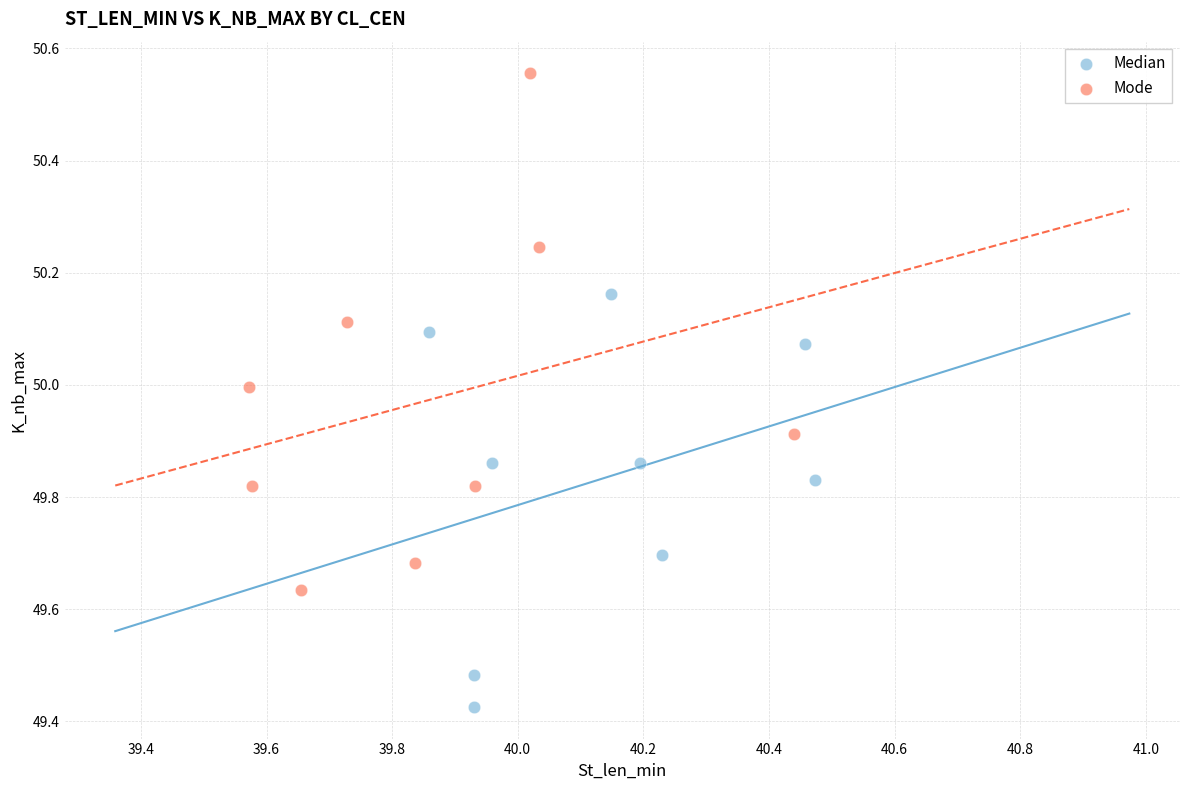

Which series reaches the maximum Y coordinate?

Mode